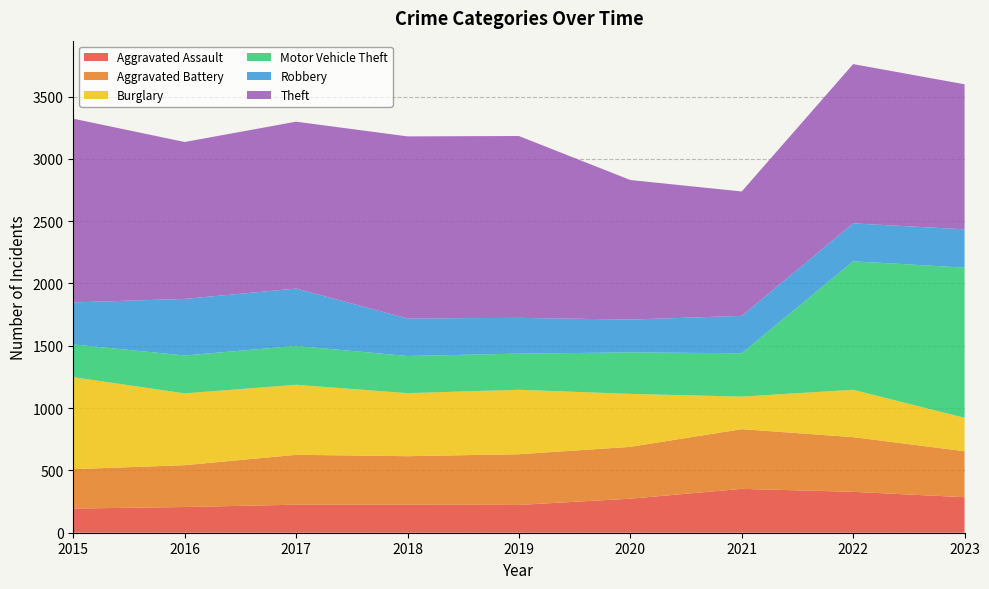

Reading left to right, what are all the values shown in this chart?

Aggravated Assault: 194	206	225	225	223	273	352	328	285
Aggravated Battery: 316	336	400	389	407	416	479	439	369
Burglary: 738	576	562	506	517	425	261	380	268
Motor Vehicle Theft: 263	304	312	298	290	333	348	1031	1205
Robbery: 337	454	460	301	287	263	300	304	307
Theft: 1474	1259	1339	1461	1459	1120	998	1278	1164